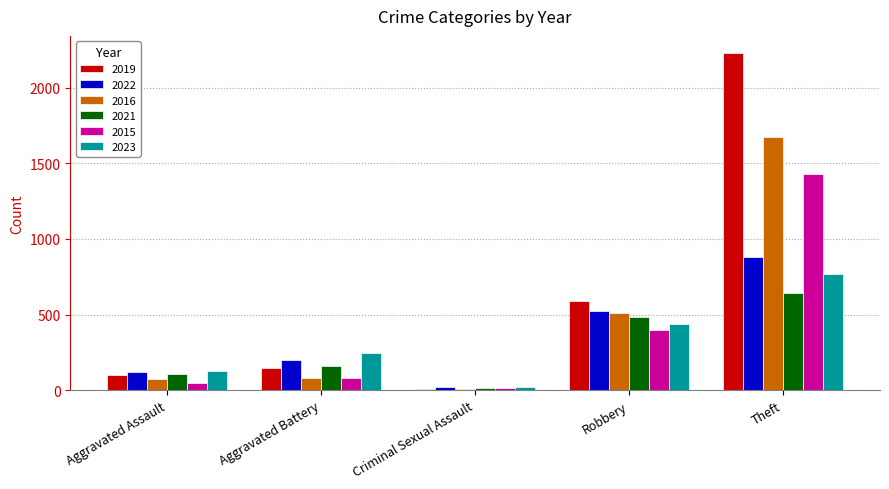

What is the difference between the maximum and minimum values in the 2023 series?

744